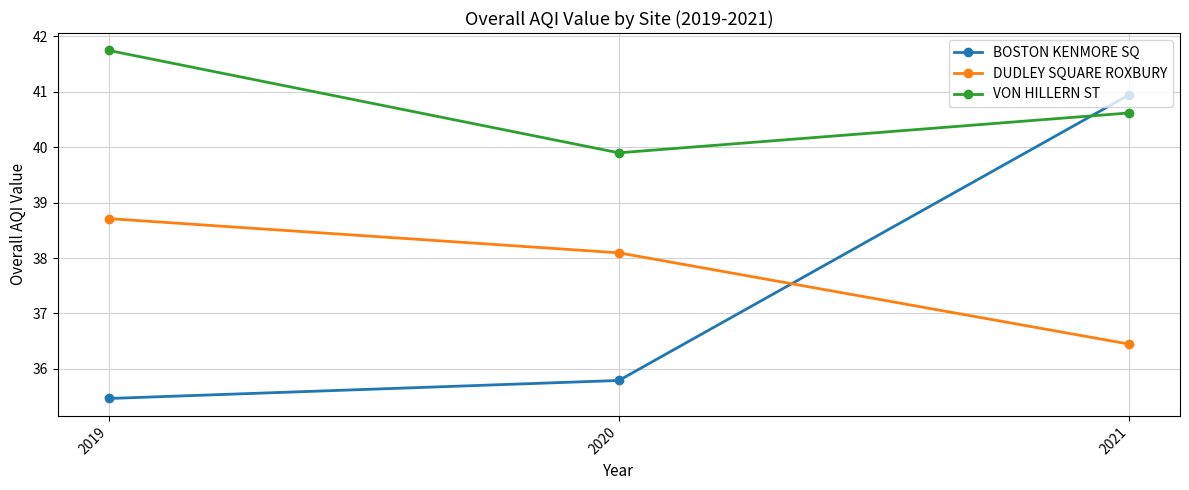

Count the number of categories in the chart.

3